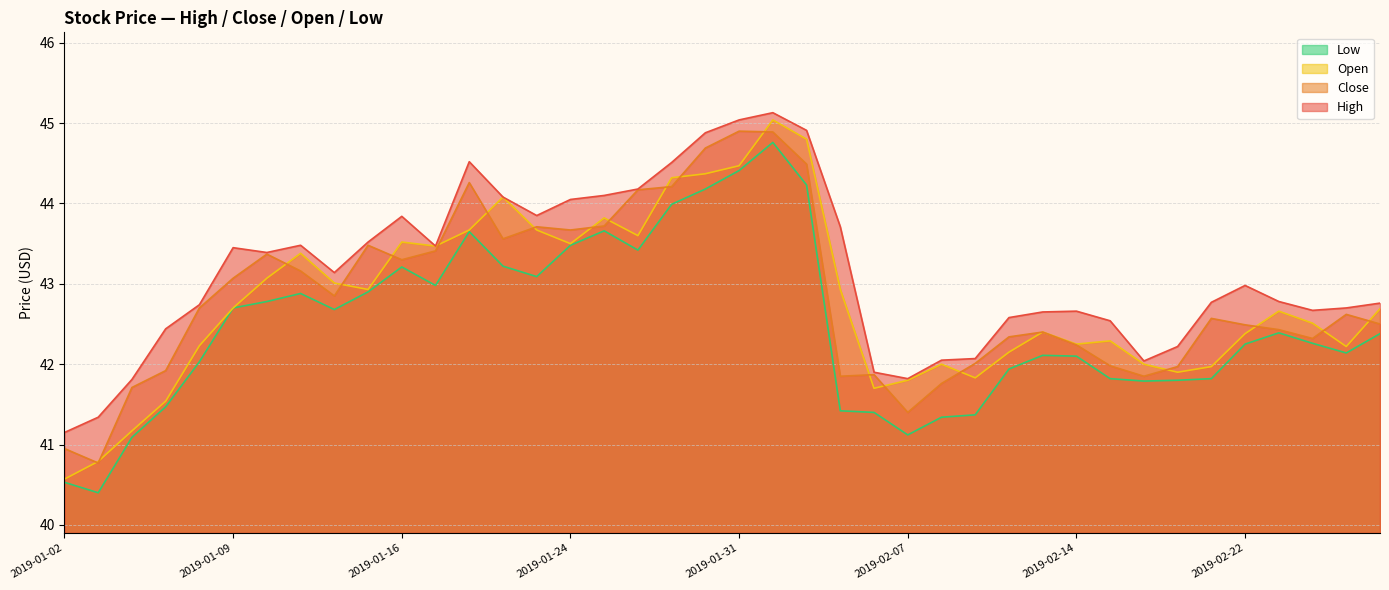

Where does the High series first go above 42?

2019-01-07